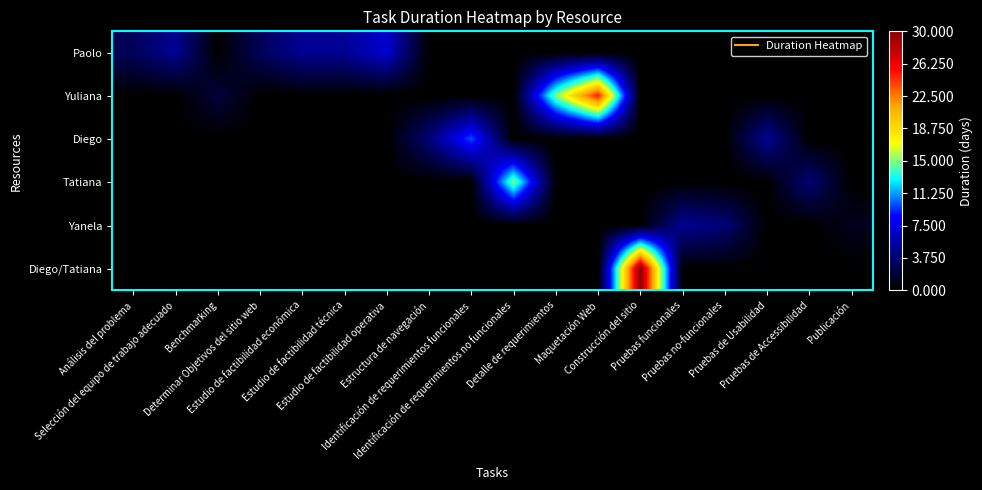

What is the difference between the highest and lowest values at Construcción del sitio?

30